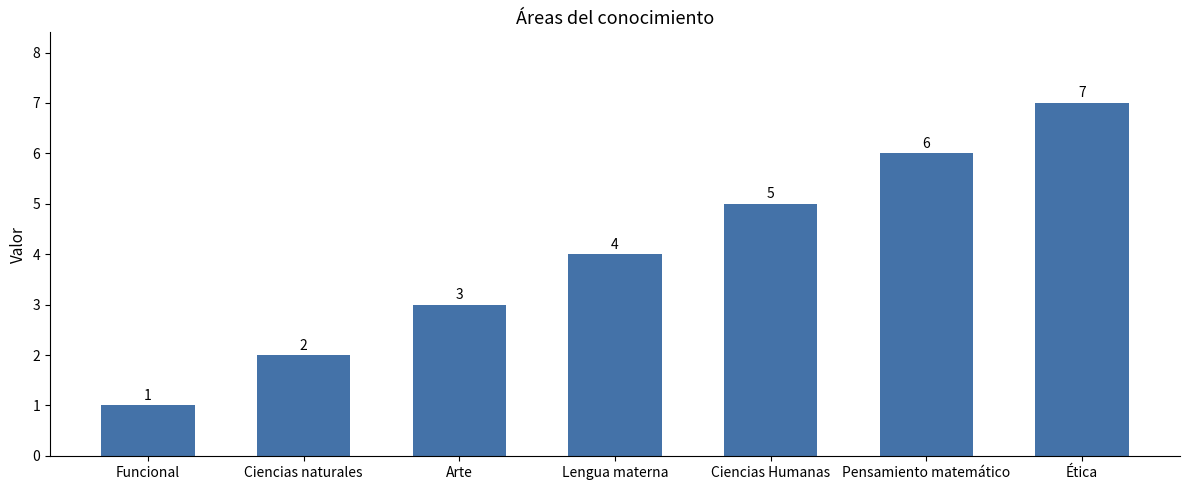

What is the minimum value shown in the chart?

1